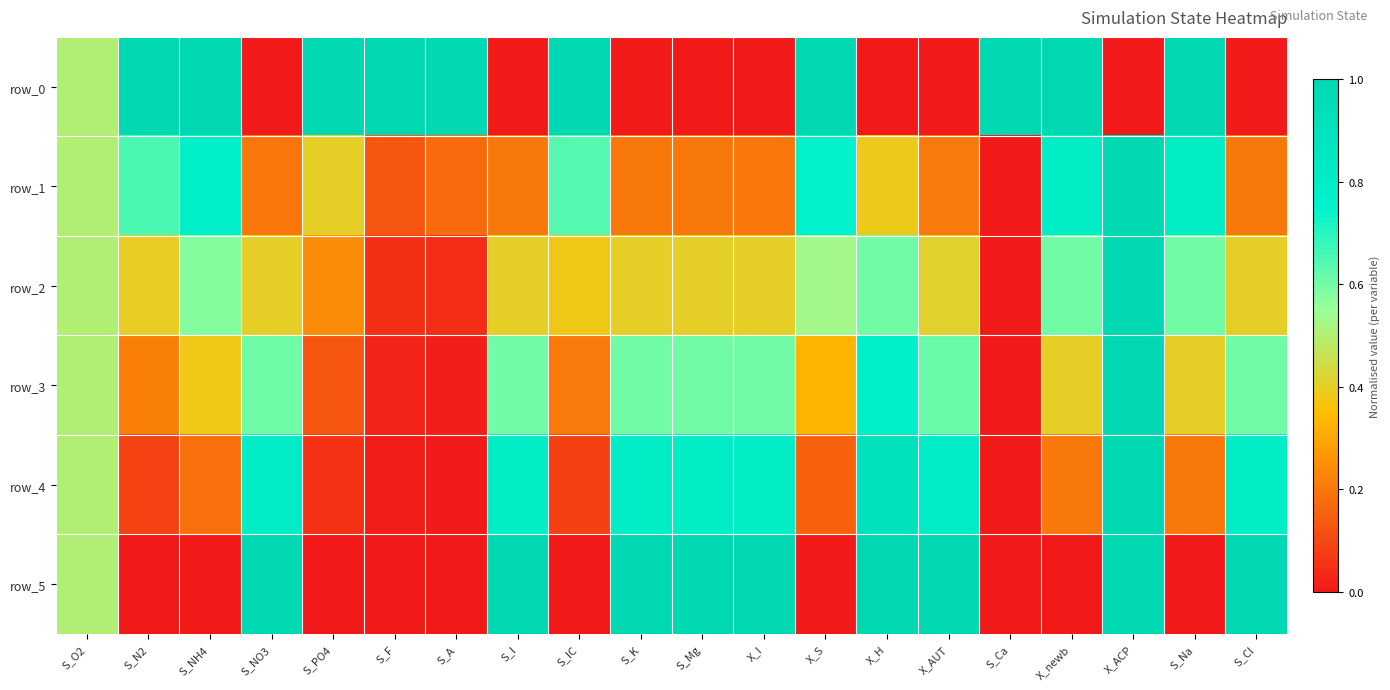

What is the difference between the maximum and minimum values in the row_0 series?

1.0